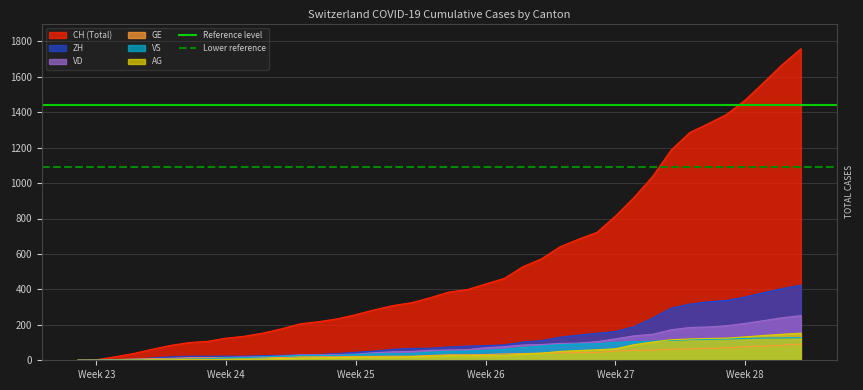

What is the maximum value for GE?

92